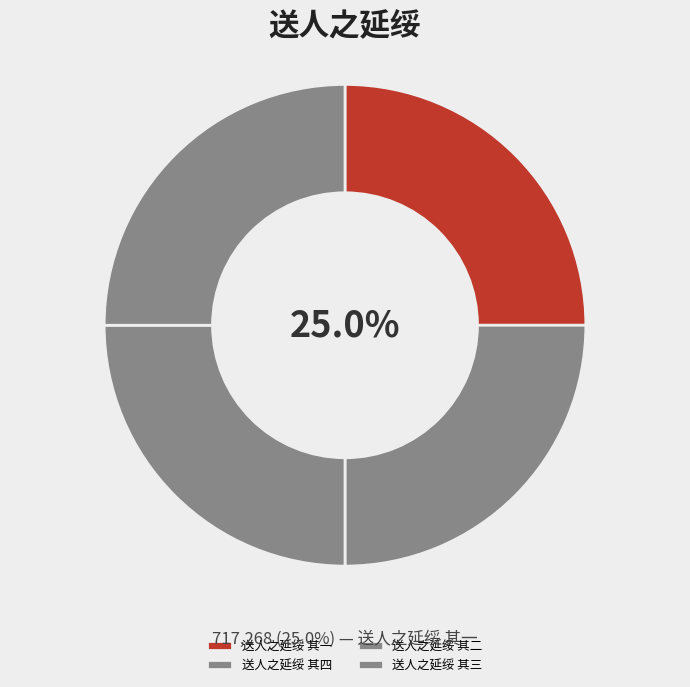

How many slices are in this pie chart?

4